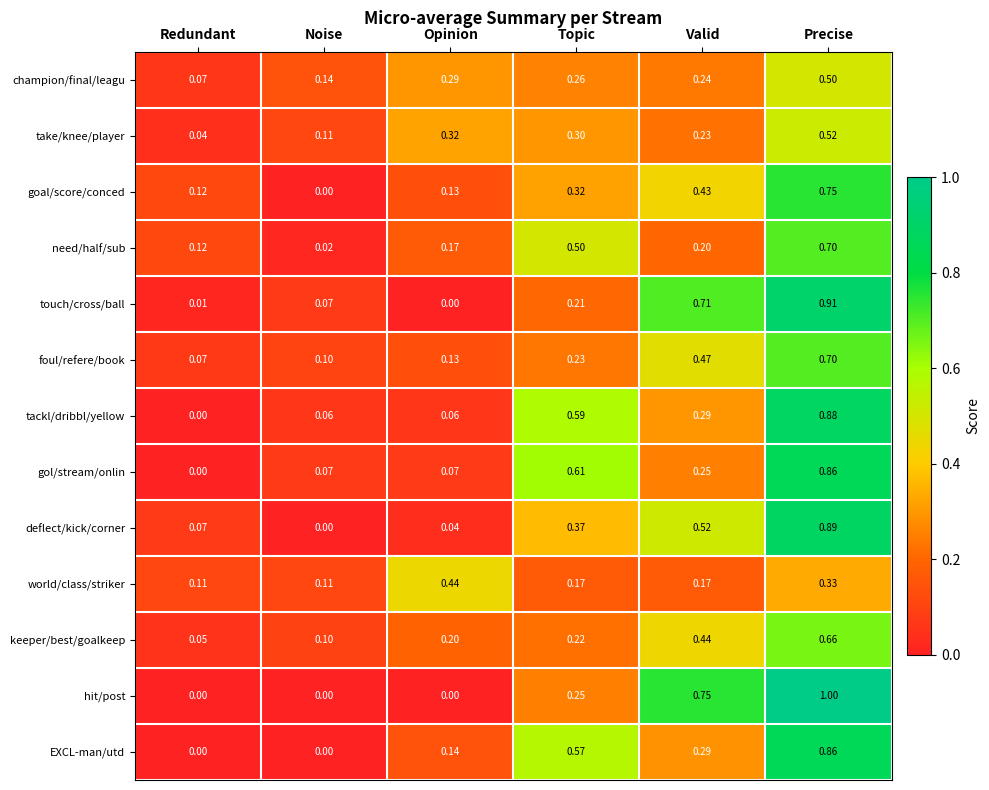

Which series has the largest range (max minus min)?

hit/post